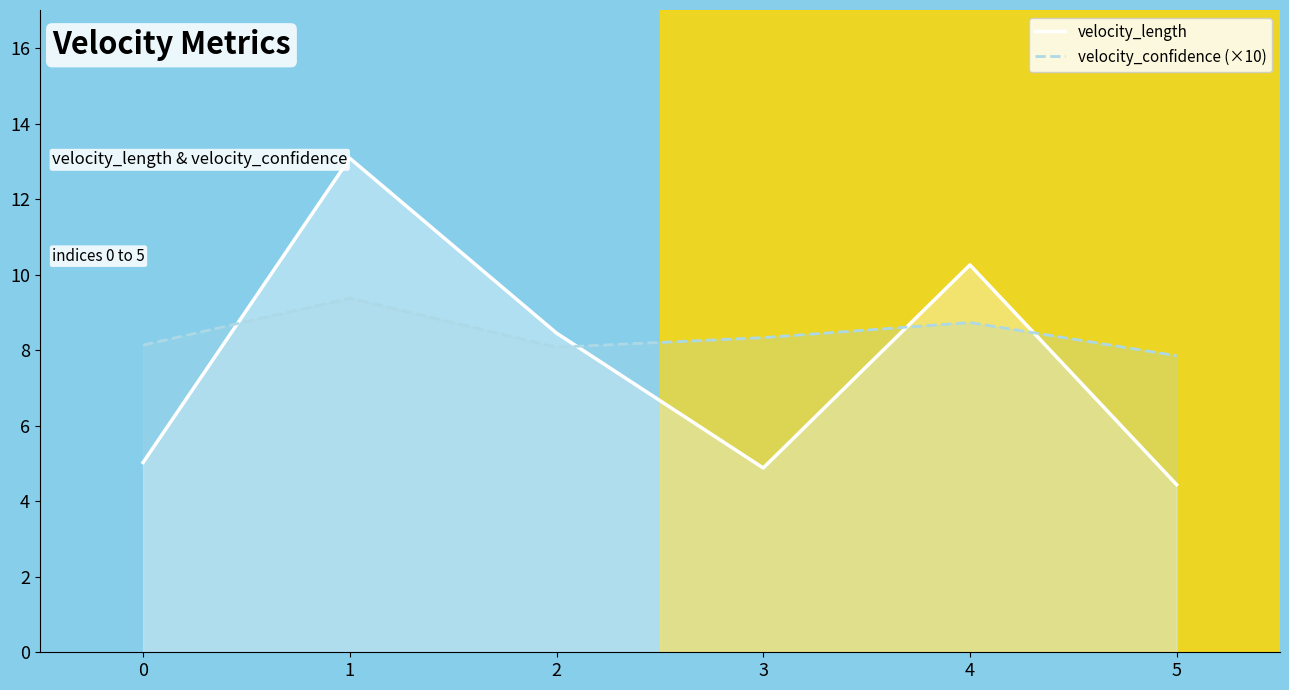

How many lines are shown in the chart?

2